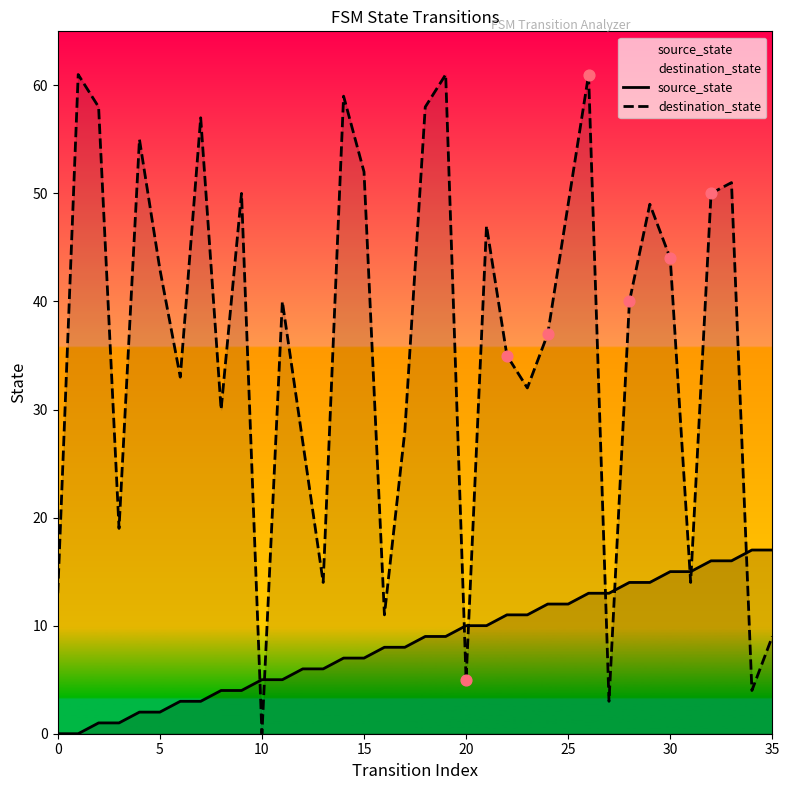

Which series has the largest total across all categories?

destination_state